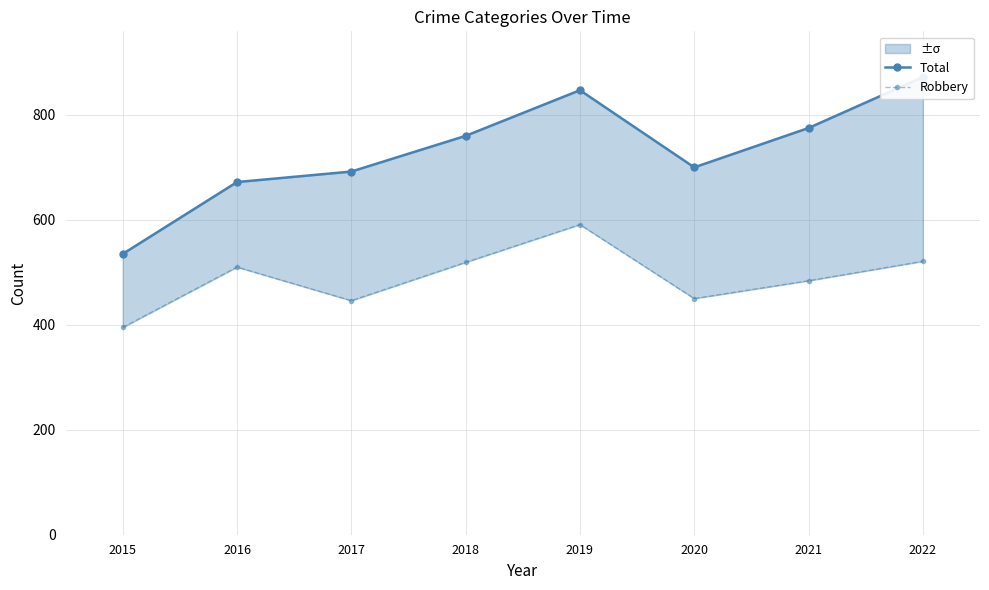

What is the average value of the Total series?

732